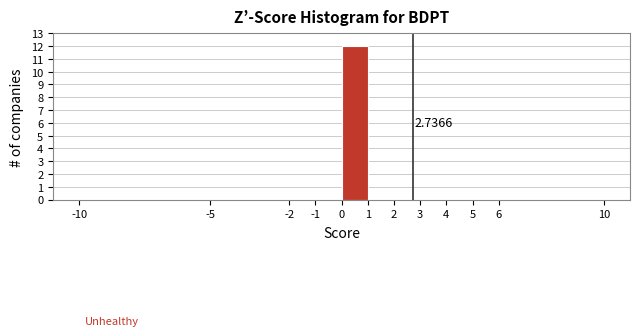

Which range on the x-axis has the tallest bar?

0 to 1